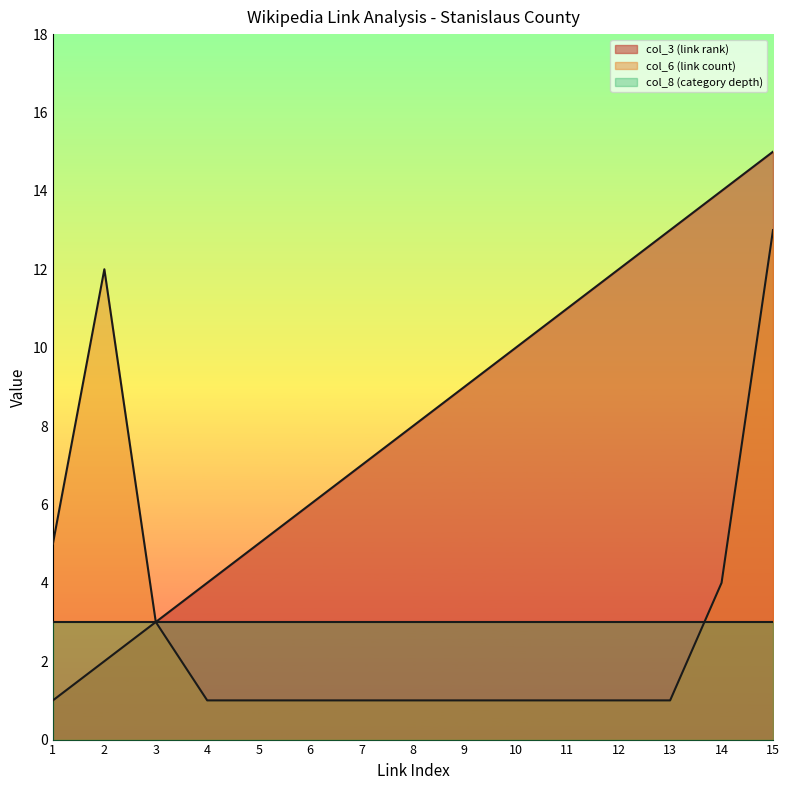

What is the spread (max minus min) of values at 2?

10